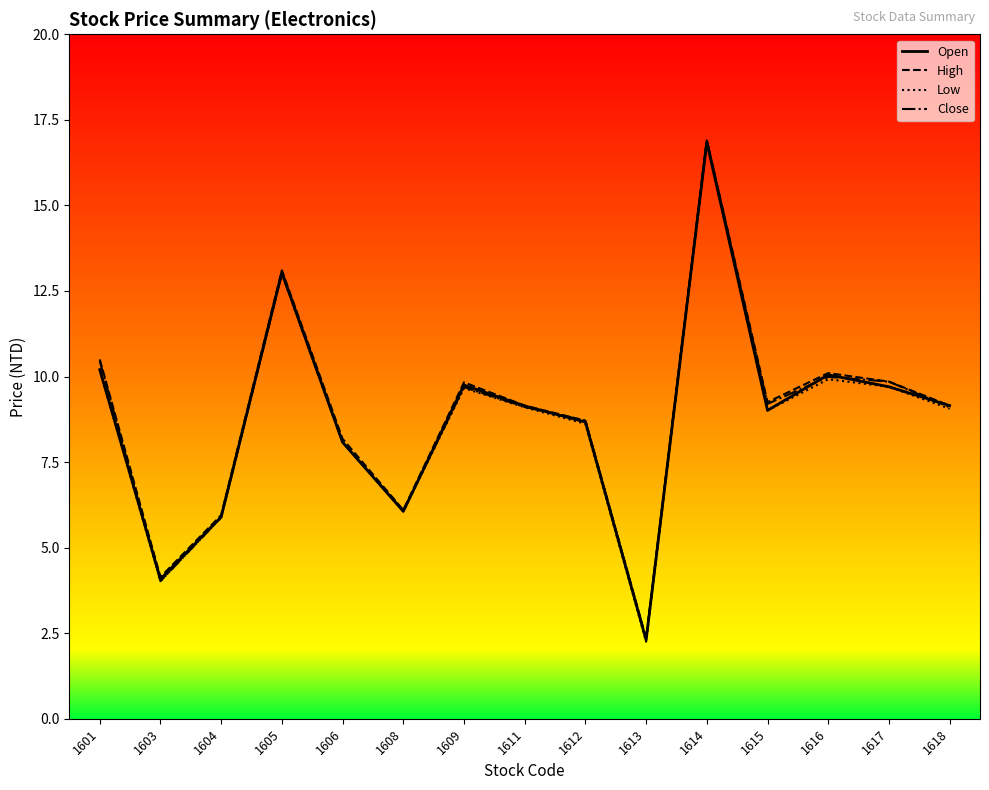

What is the total value across all series at 1614?

67.5